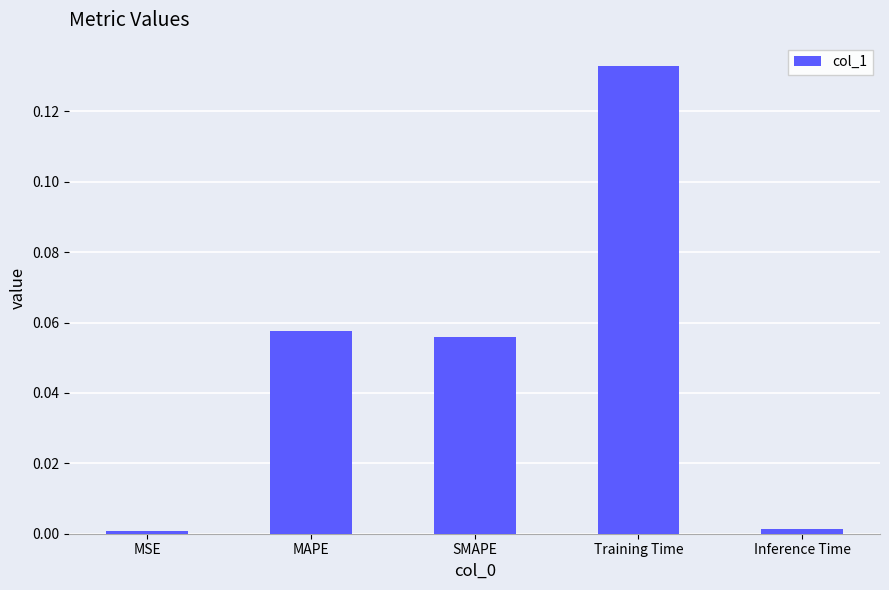

What is the label of the 4th bar from the right?

MAPE